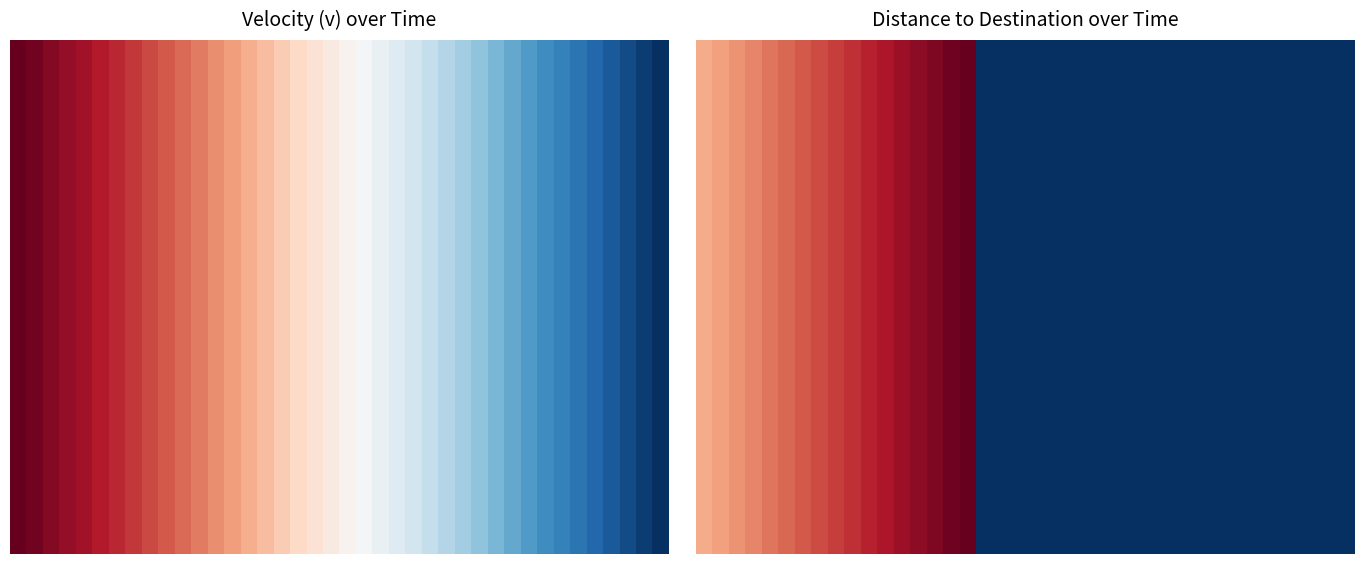

What is the sum of all 12 values?

143.8